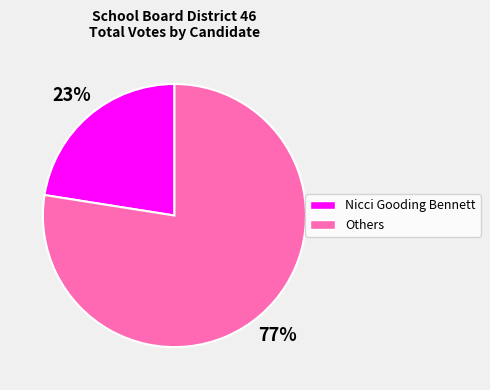

Does any single category account for the majority?

Yes